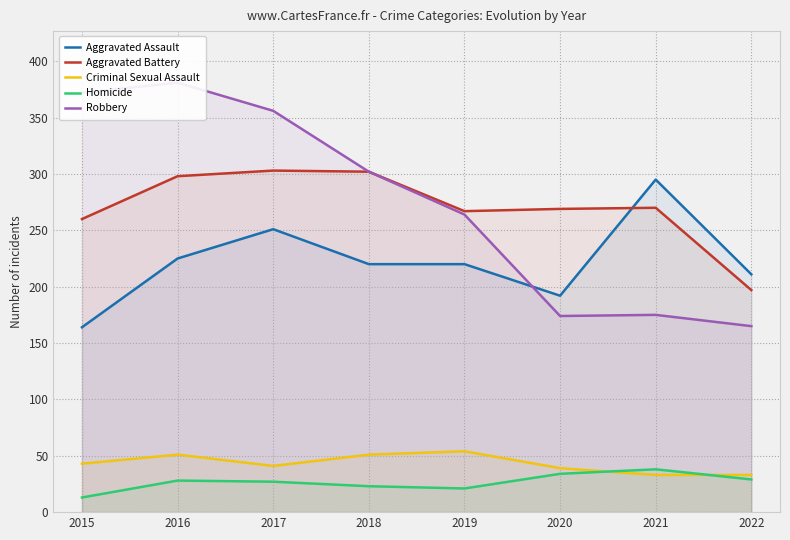

Which has a higher value, 2016 or 2019?

2016